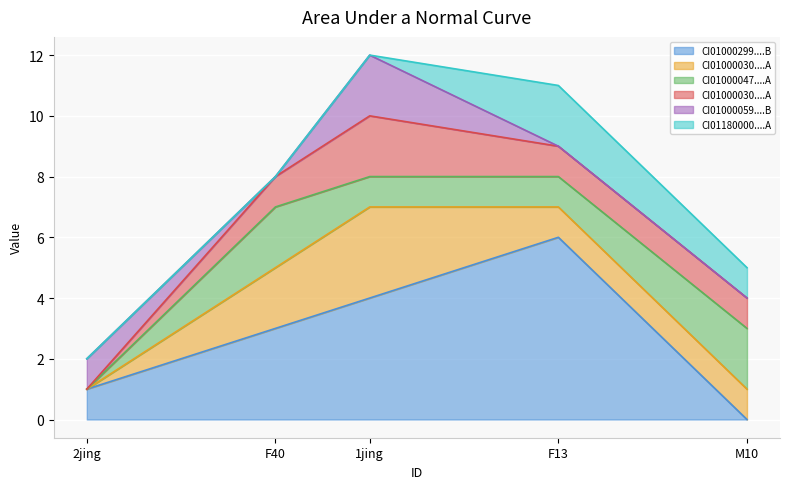

Which series has the largest total across all categories?

CI01000299_5945969_5946135.B